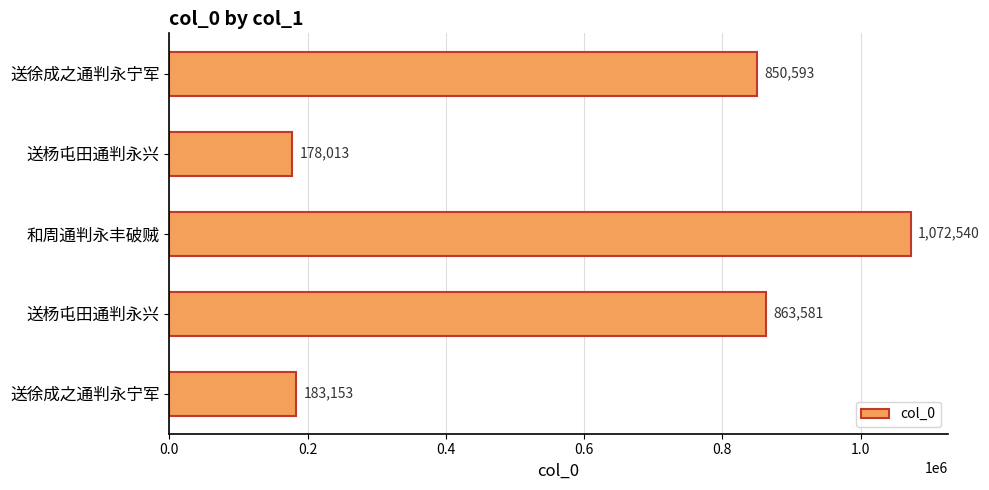

How many bars are there in total?

5